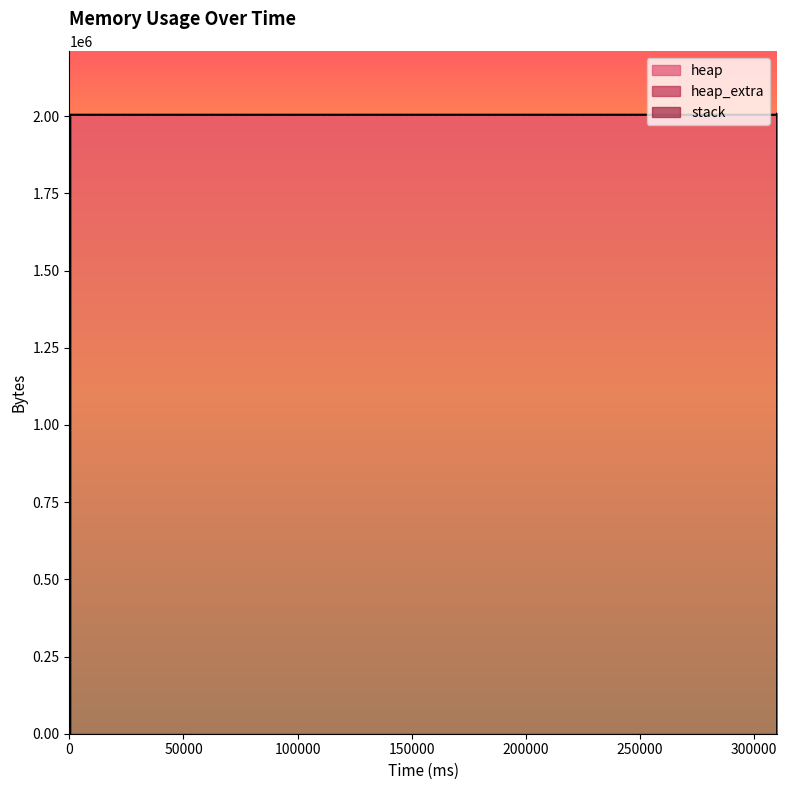

Does the chart have visible grid lines?

No